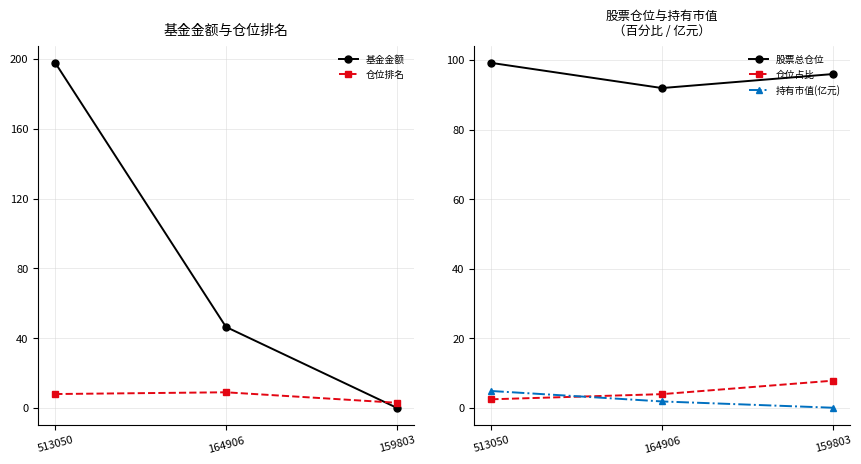

Rank the categories by 持有市值(亿元) value from highest to lowest.

513050, 164906, 159803